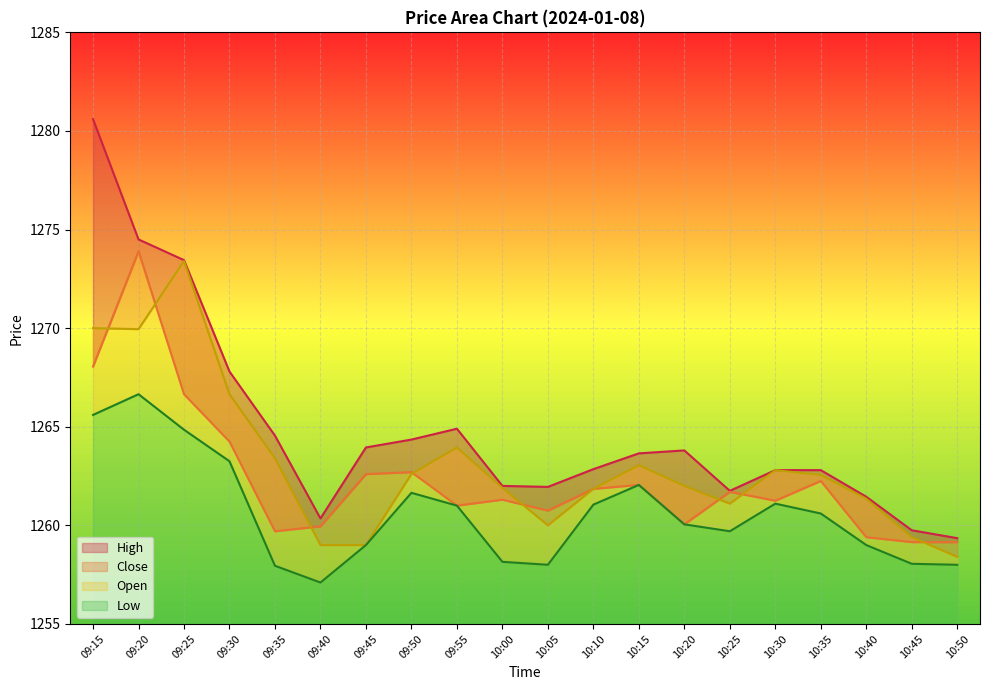

What is the total value across all series at 09:55?

5050.9